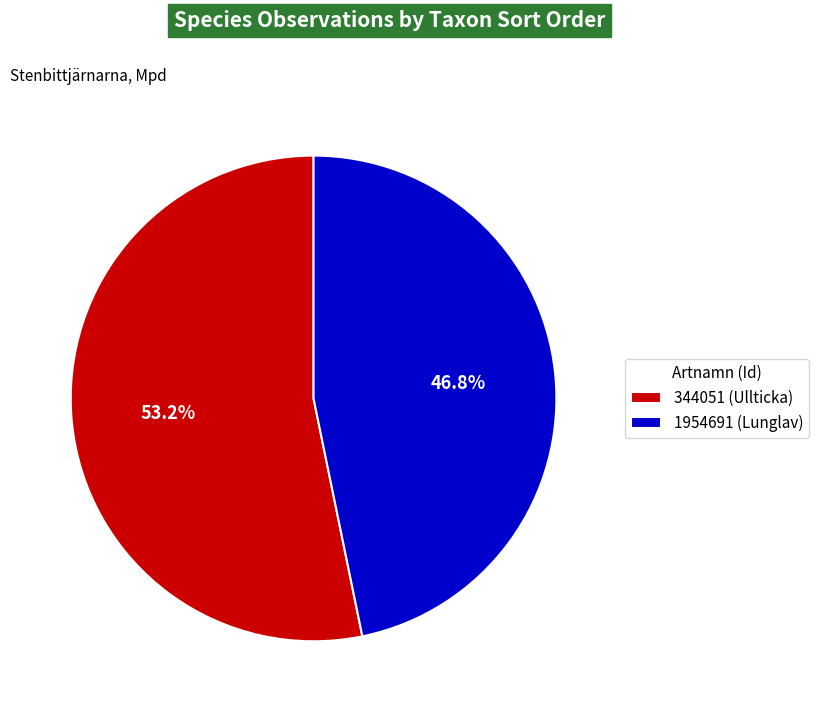

What is the ratio of the value at 1954691 (Lunglav) to the value at 344051 (Ullticka)?

0.9